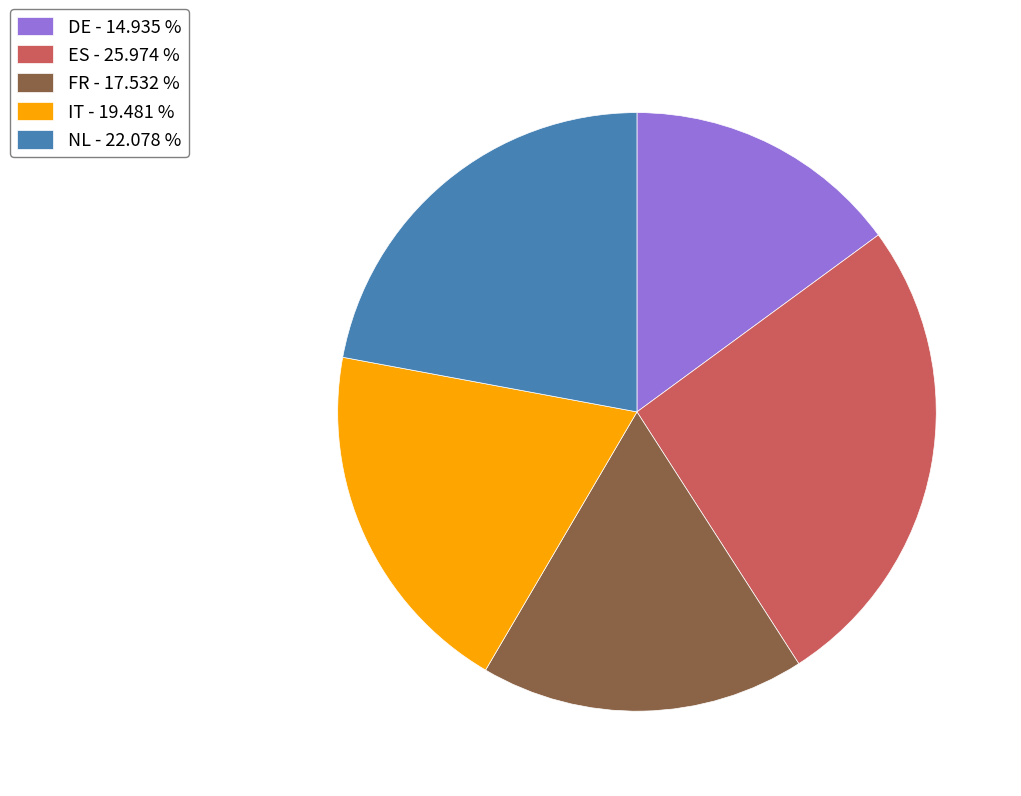

Does FR - 17.532 % represent more than half of the total?

No